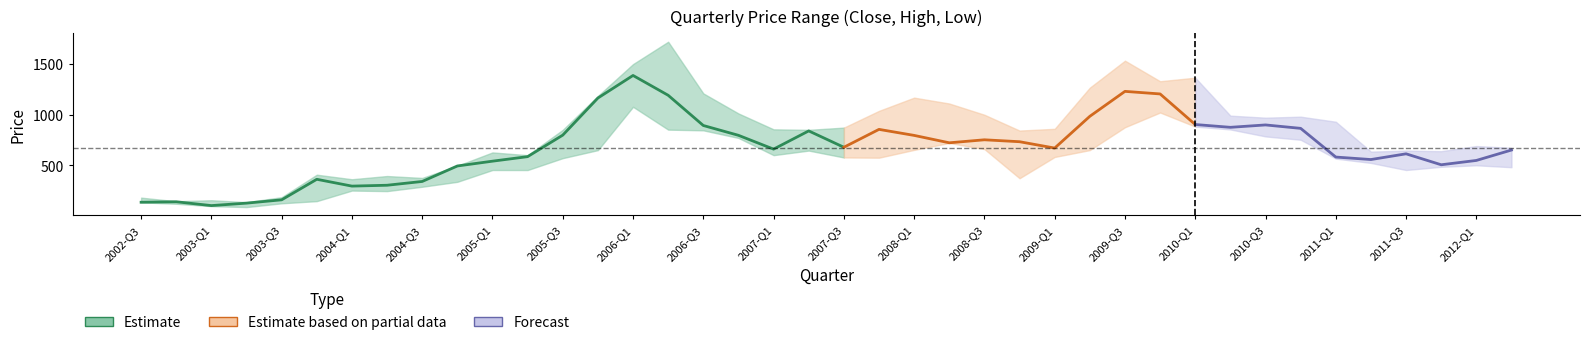

The High series shows 644.9 at 36. True or false?

True